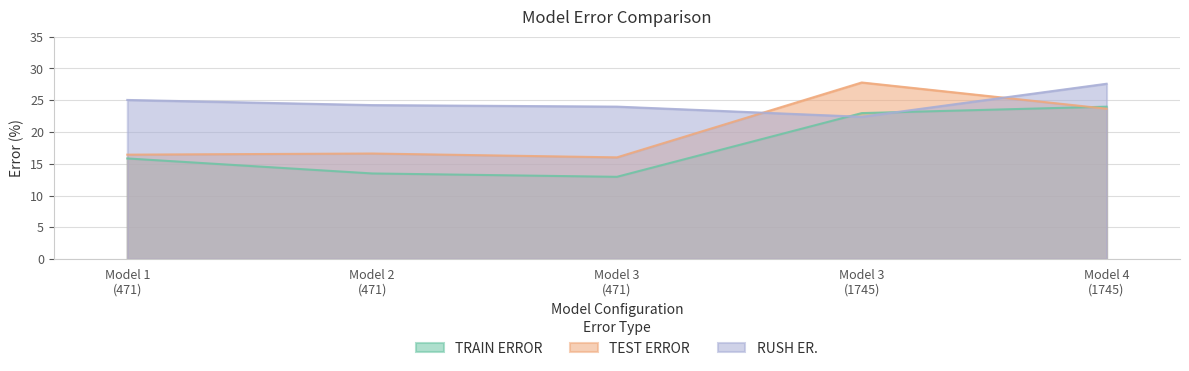

What are all the series names shown in the legend?

TRAIN ERROR, TEST ERROR, RUSH ER.